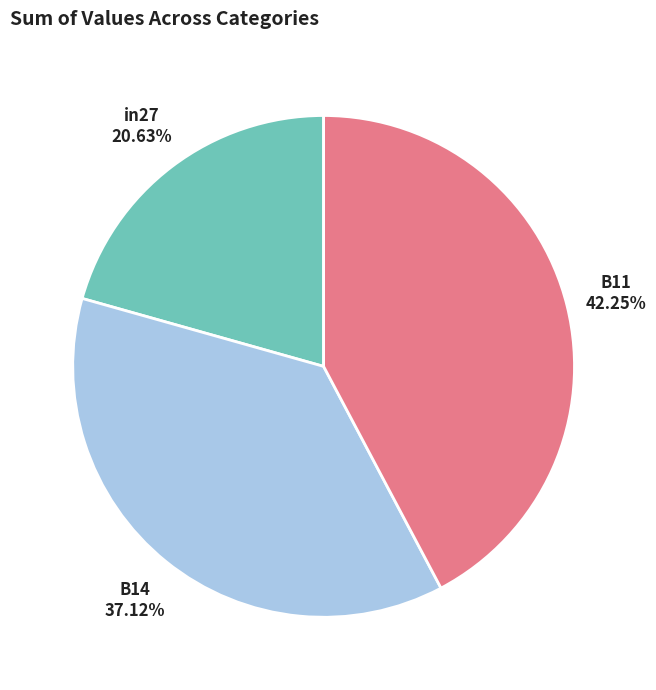

Between in27 and B14, which is larger?

B14